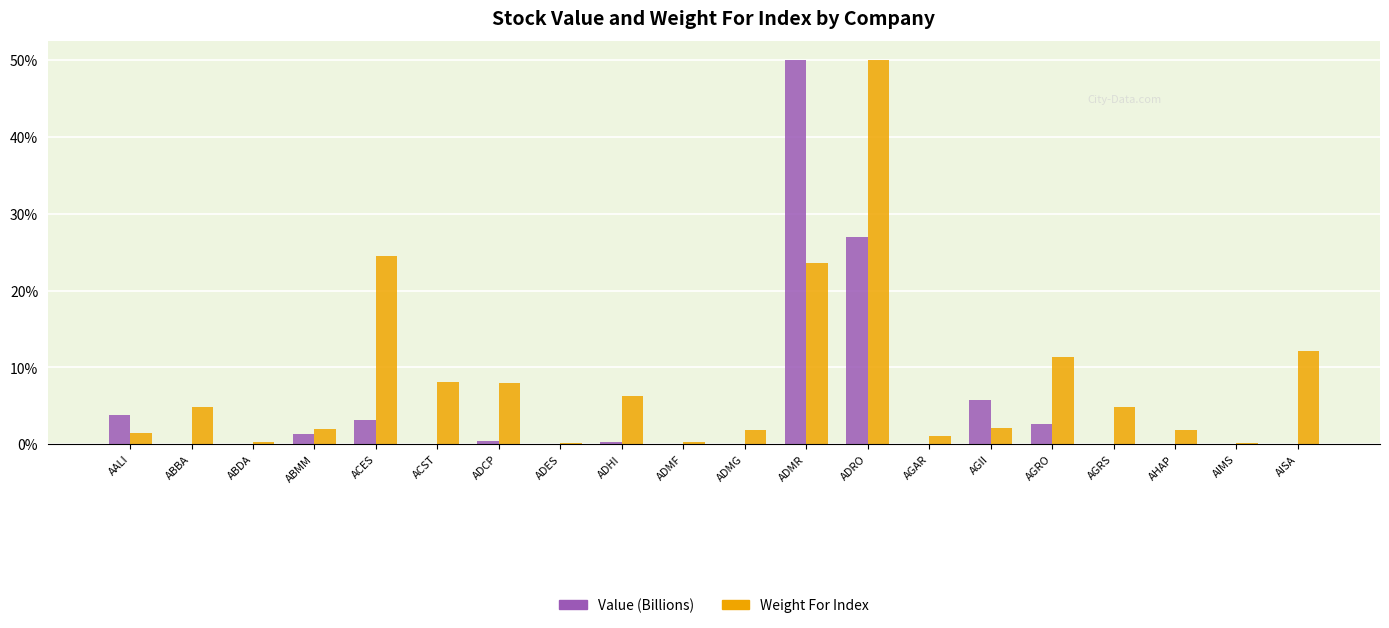

Which series has the largest total across all categories?

Weight For Index